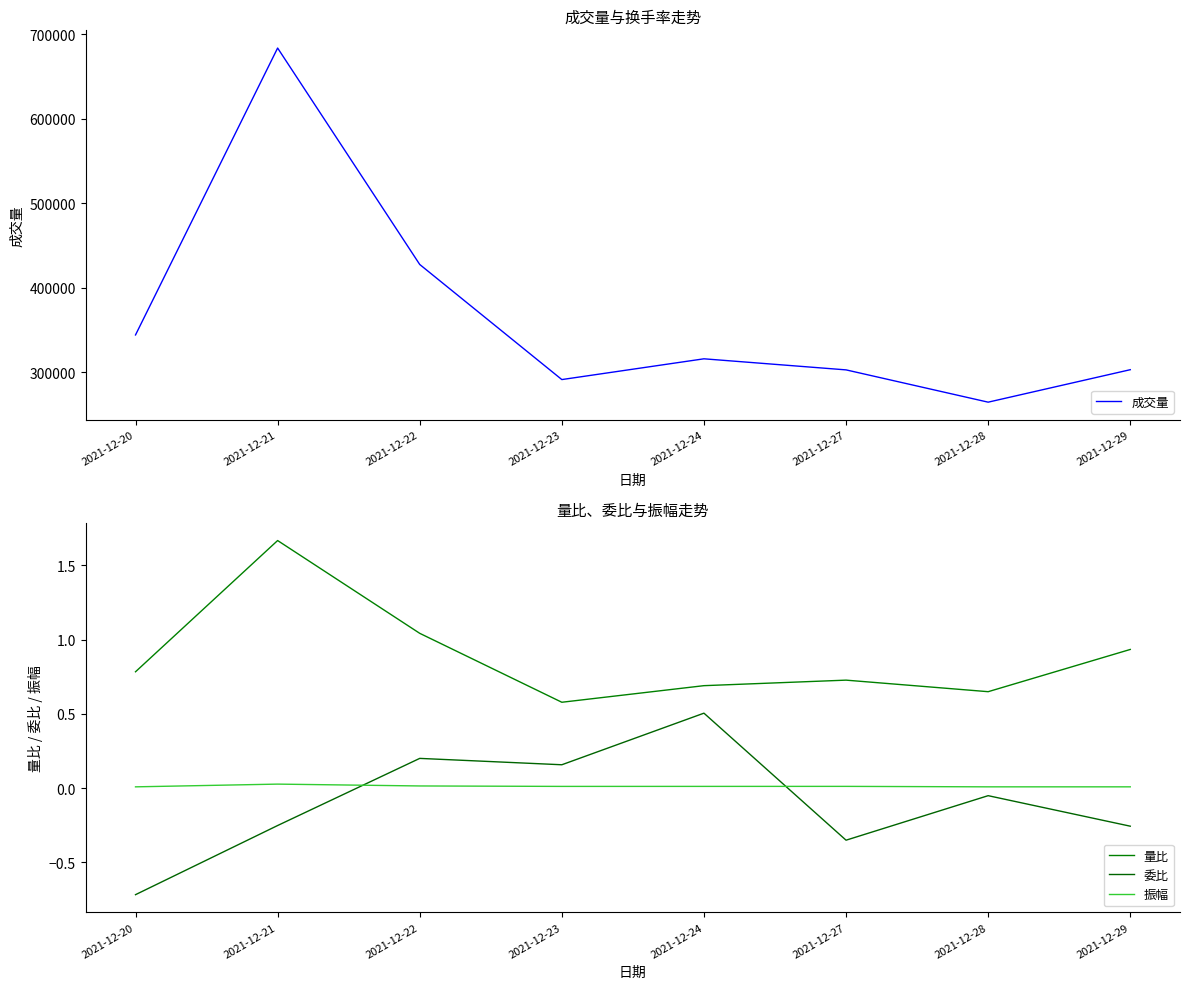

Reading left to right, transcribe all the data shown in this chart.

成交量: 344120.3	683602.7	427497.4	291307.5	315874.4	302777.5	264569.4	302988.0
量比: 0.8	1.7	1.0	0.6	0.7	0.7	0.6	0.9
委比: -0.7	-0.3	0.2	0.2	0.5	-0.4	-0.1	-0.3
振幅: 0.0	0.0	0.0	0.0	0.0	0.0	0.0	0.0